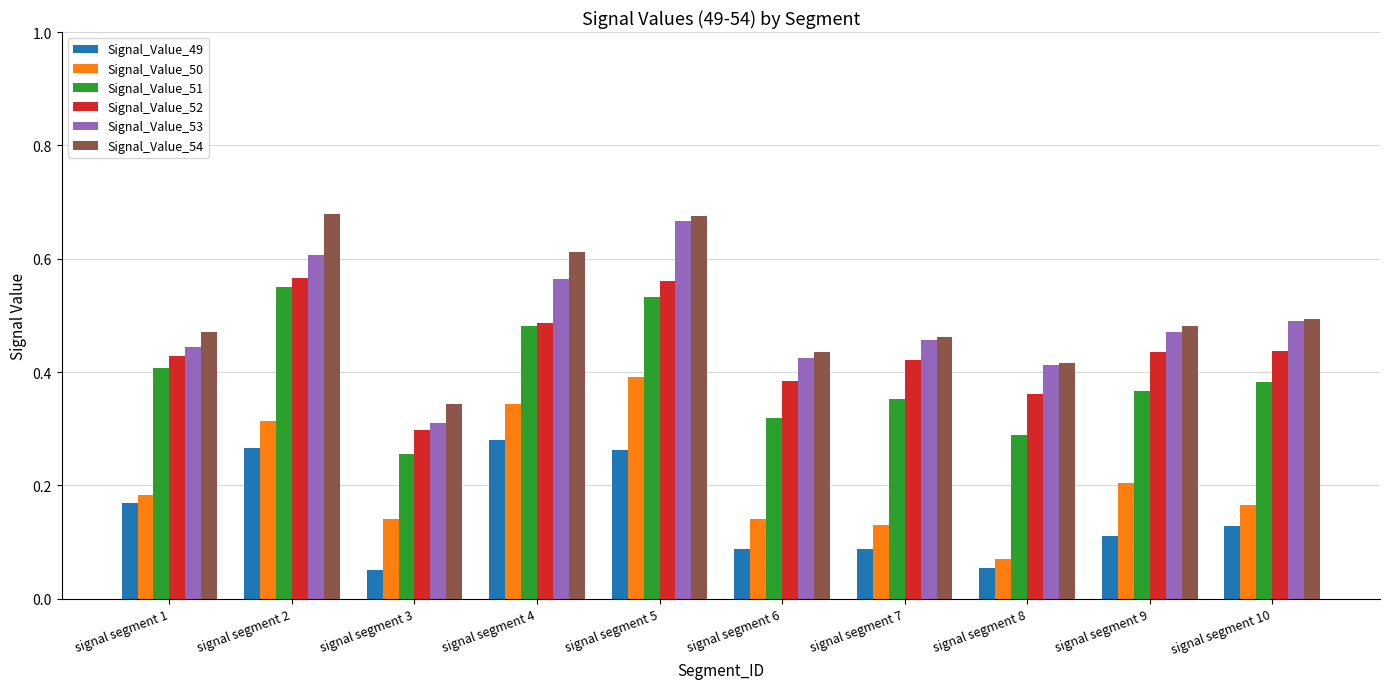

How many Signal_Value_51 values are between 0 and 1?

10